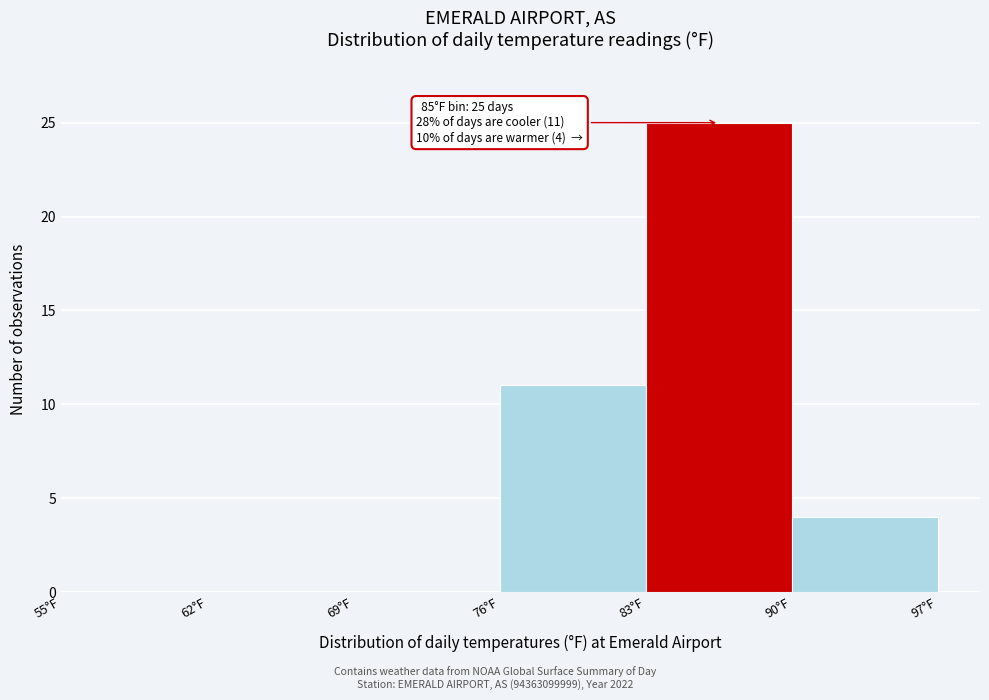

Which range on the x-axis has the tallest bar?

83 to 90